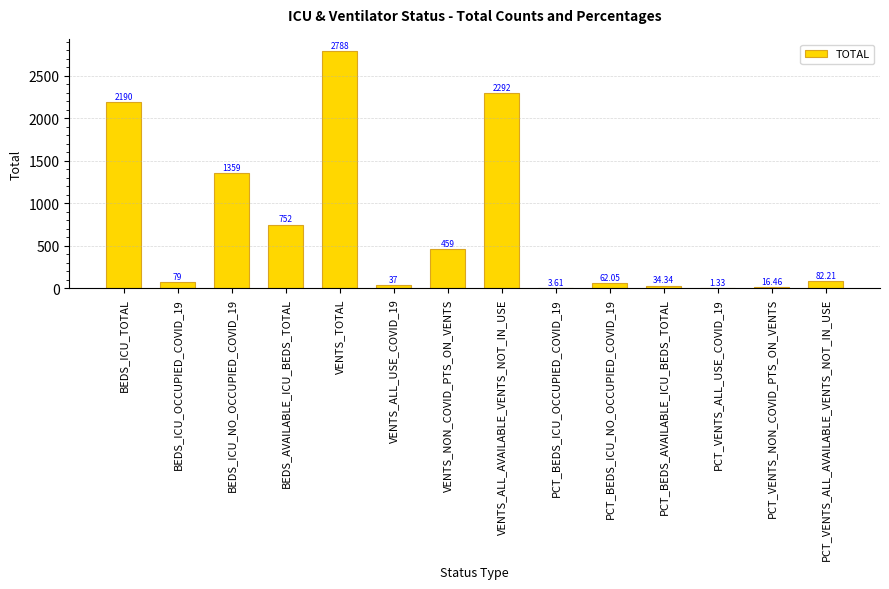

At which category does the chart reach its peak across all series?

VENTS_TOTAL